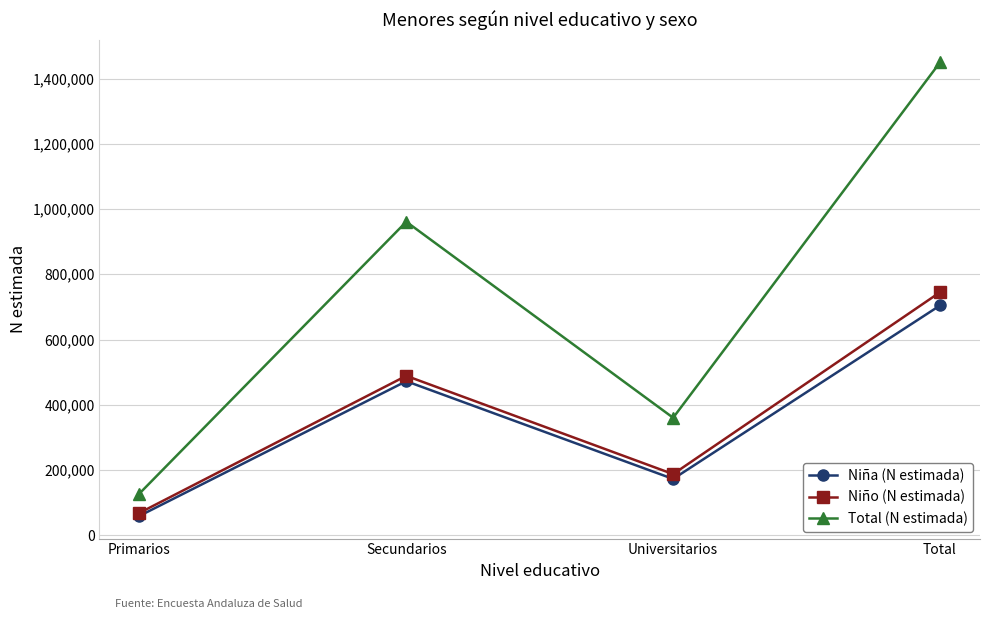

At which label does Niña (N estimada) reach its peak?

Total